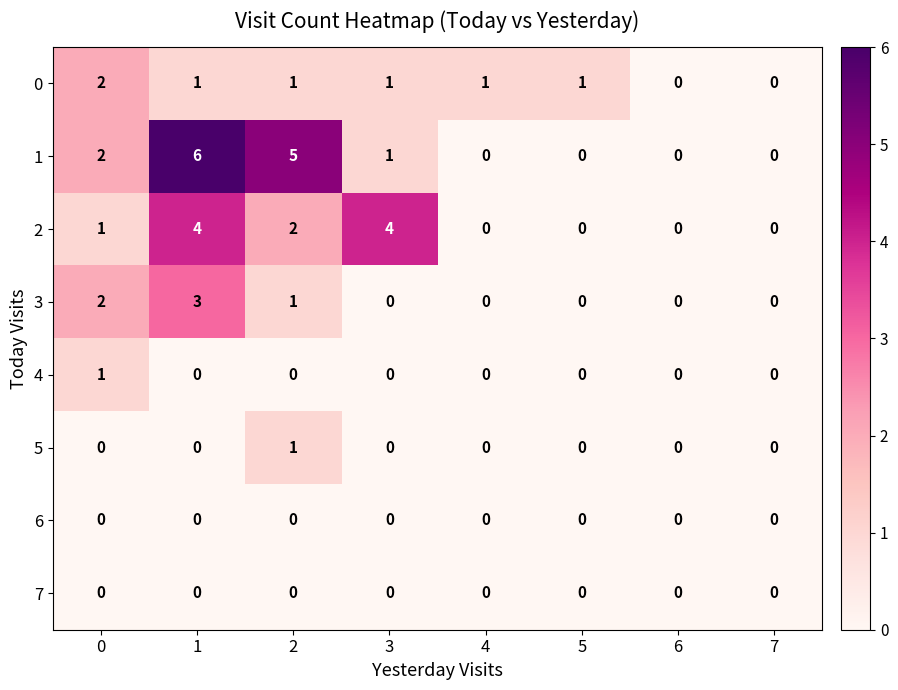

What is the difference between the maximum and second lowest values in the 3 series?

3